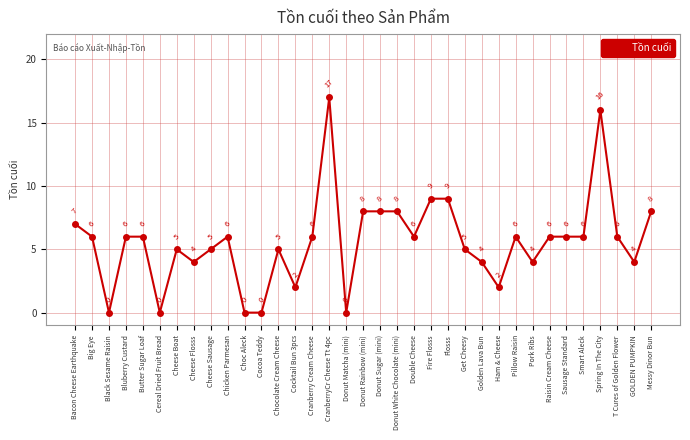

Reading left to right, what are all the values shown in this chart?

Bacon Cheese Earthquake=7	Big Eye=6	Black Sesame Raisin=0	Bluberry Custard=6	Butter Sugar Loaf=6	Cereal Dried Fruit Bread=0	Cheese Boat=5	Cheese Flosss=4	Cheese Sausage=5	Chicken Parmesan=6	Choc Aleck=0	Cocoa Teddy=0	Chocolate Cream Cheese=5	Cocktail Bun 3pcs=2	Cranberry Cream Cheese=6	CranberryCr Cheese Tt 4pc=17	Donut Matcha (mini)=0	Donut Rainbow (mini)=8	Donut Sugar (mini)=8	Donut White Chocolate (mini)=8	Double Cheese=6	Fire Flosss=9	Flosss=9	Get Cheesy=5	Golden Lava Bun=4	Ham & Cheese=2	Pillow Raisin=6	Pork Ribs=4	Raisin Cream Cheese=6	Sausage Standard=6	Smart Aleck=6	Spring In The City=16	T Cures of Golden Flower=6	GOLDEN PUMPKIN=4	Messy Dinor Bun=8